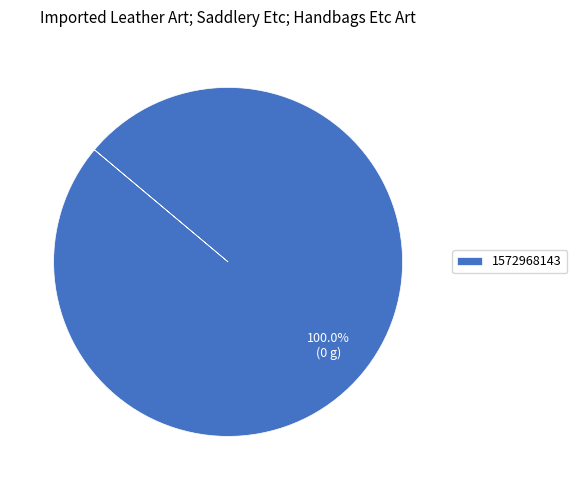

Rank the categories by value from highest to lowest.

1572968143